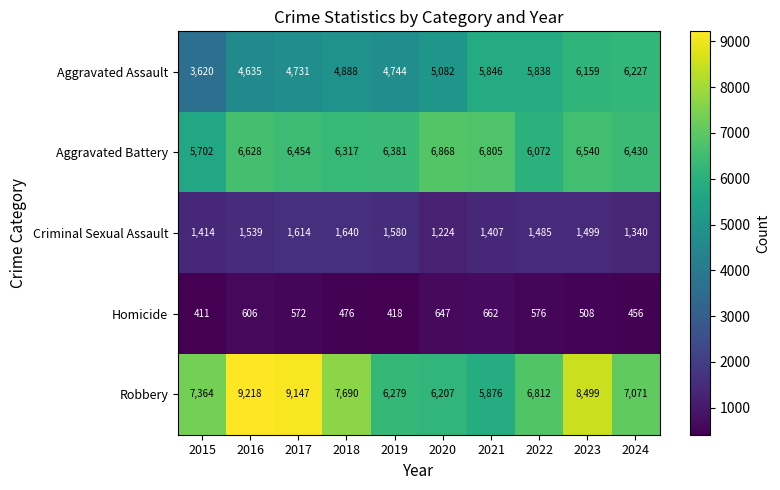

List the series in order of their peak value, highest first.

Robbery, Aggravated Battery, Aggravated Assault, Criminal Sexual Assault, Homicide